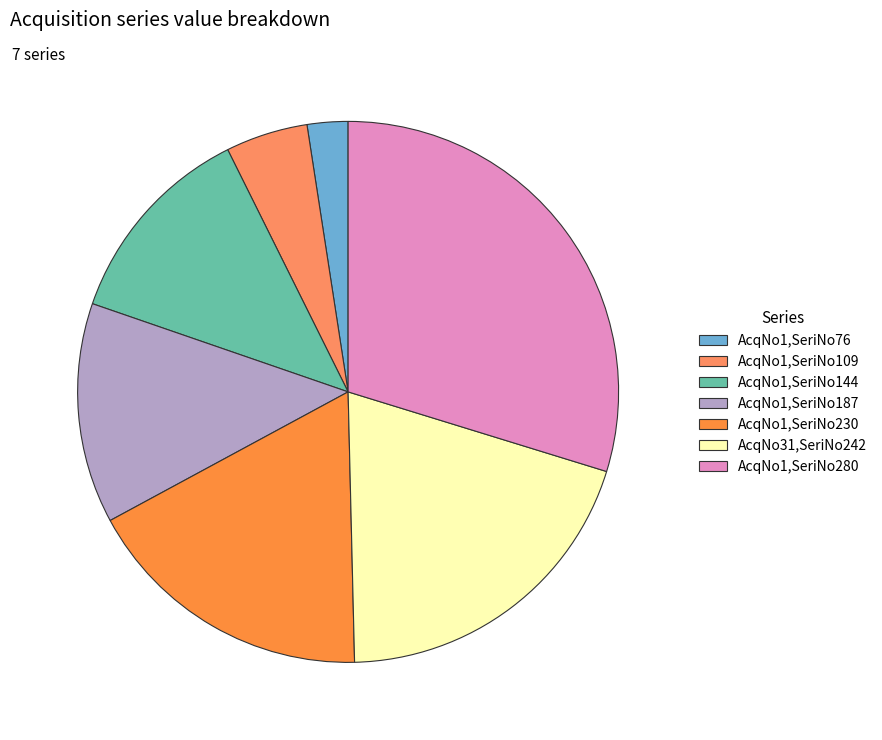

To the nearest percent, what is the difference between the largest and smallest slice percentages?

27%